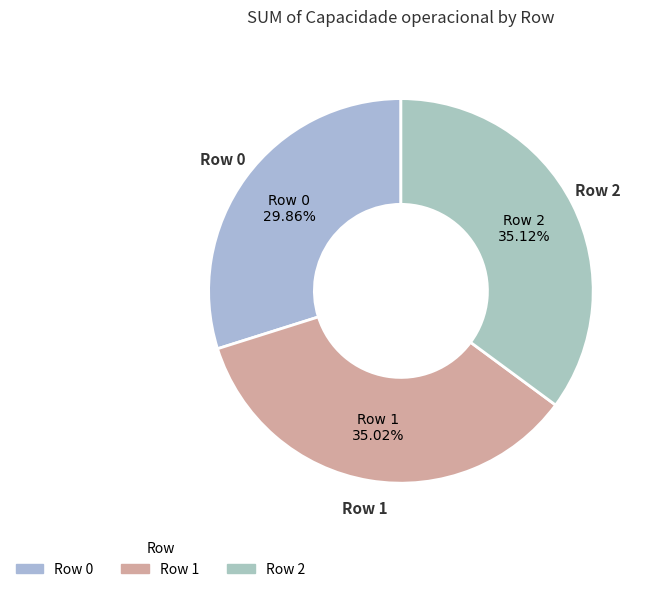

To the nearest percent, what percentage of the pie is Row 0?

30%